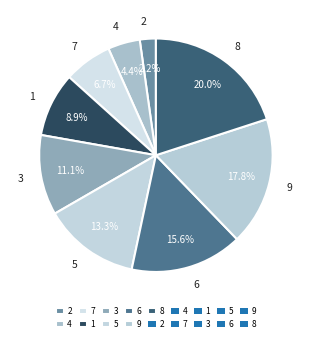

How many slices are in this pie chart?

9